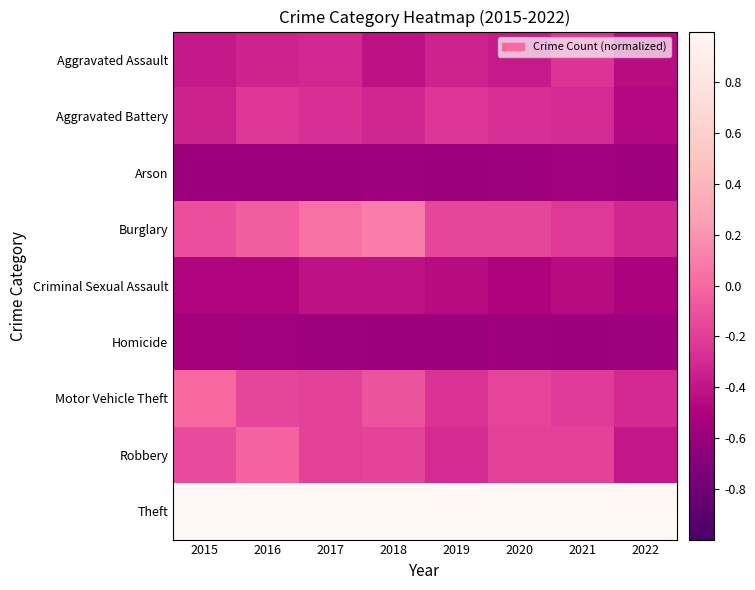

List the series in order of their peak value, highest first.

Theft, Burglary, Motor Vehicle Theft, Robbery, Aggravated Battery, Aggravated Assault, Criminal Sexual Assault, Homicide, Arson